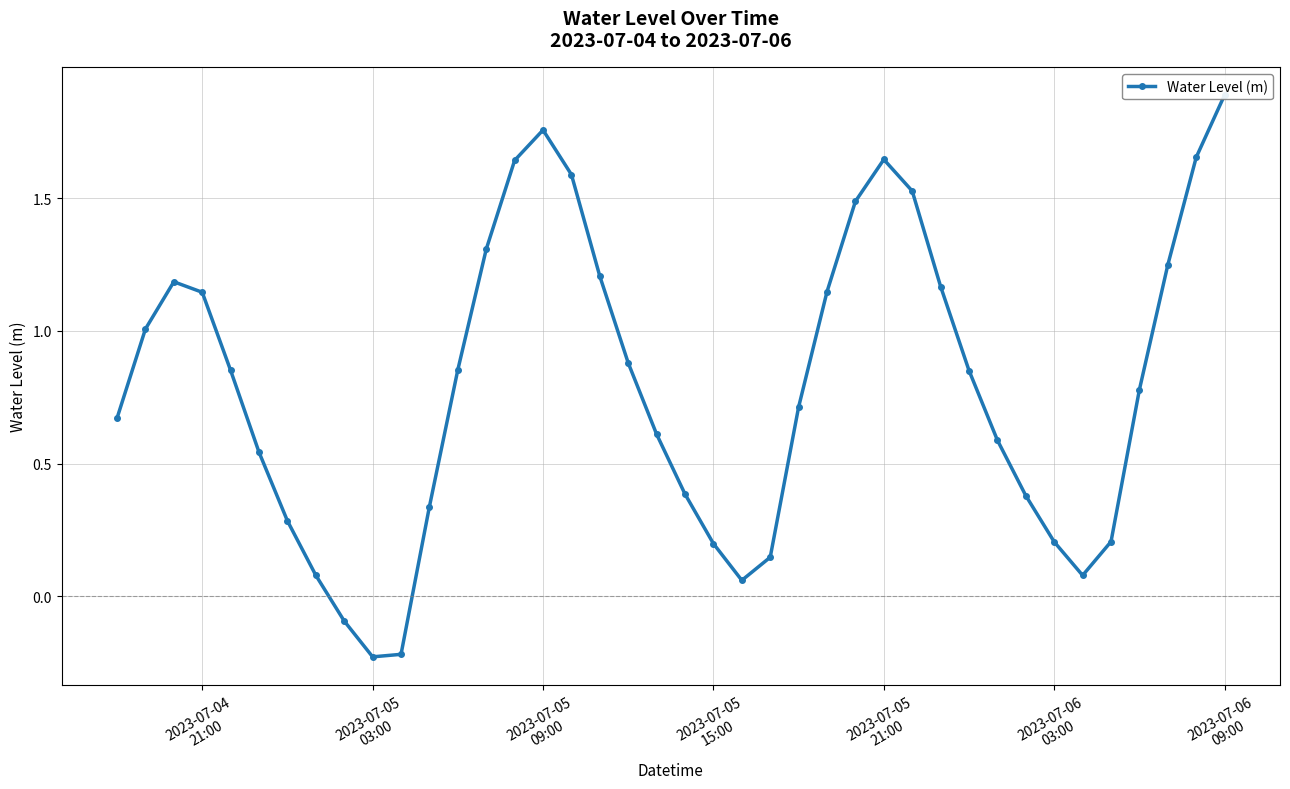

Reading left to right, transcribe all the data shown in this chart.

0.7	1.0	1.2	1.1	0.9	0.5	0.3	0.1	-0.1	-0.2	-0.2	0.3	0.9	1.3	1.6	1.8	1.6	1.2	0.9	0.6	0.4	0.2	0.1	0.1	0.7	1.1	1.5	1.6	1.5	1.2	0.9	0.6	0.4	0.2	0.1	0.2	0.8	1.2	1.7	1.9